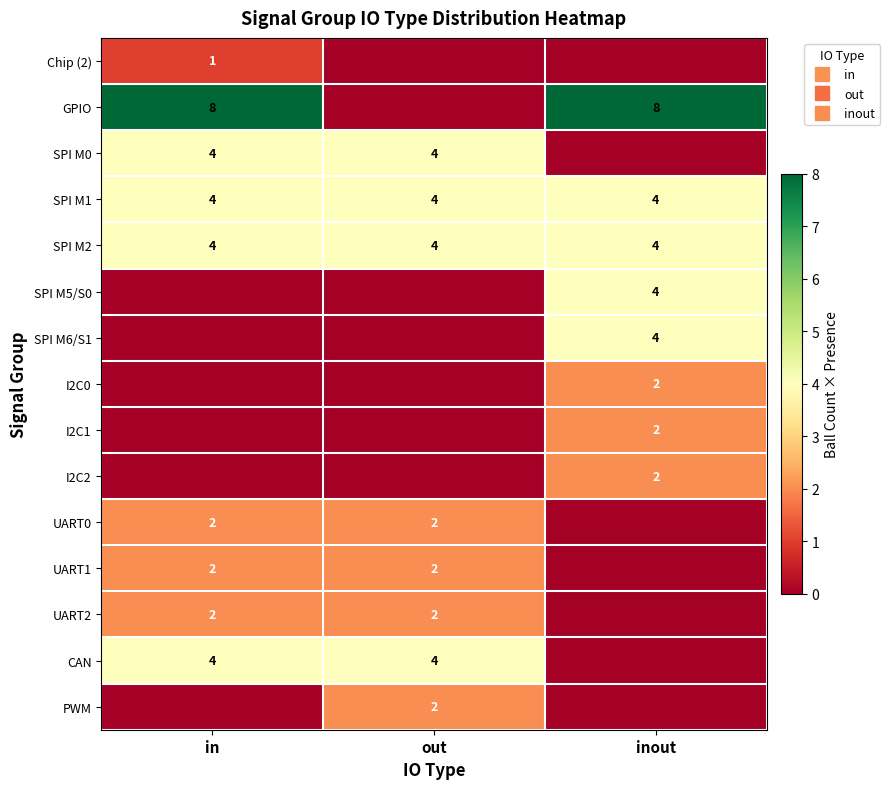

What is the total value across all series at out?

24